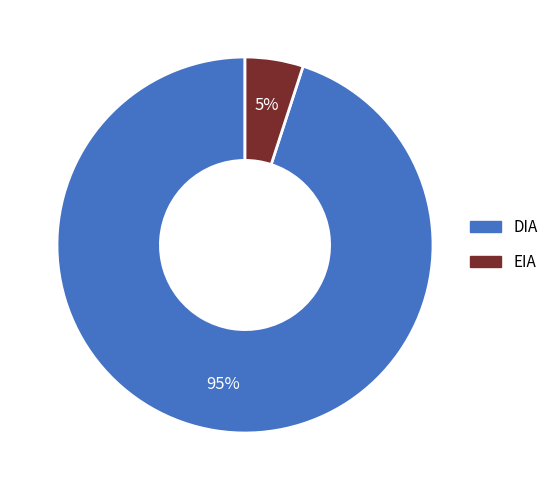

The DIA slice represents 95% of the pie. True or false?

True